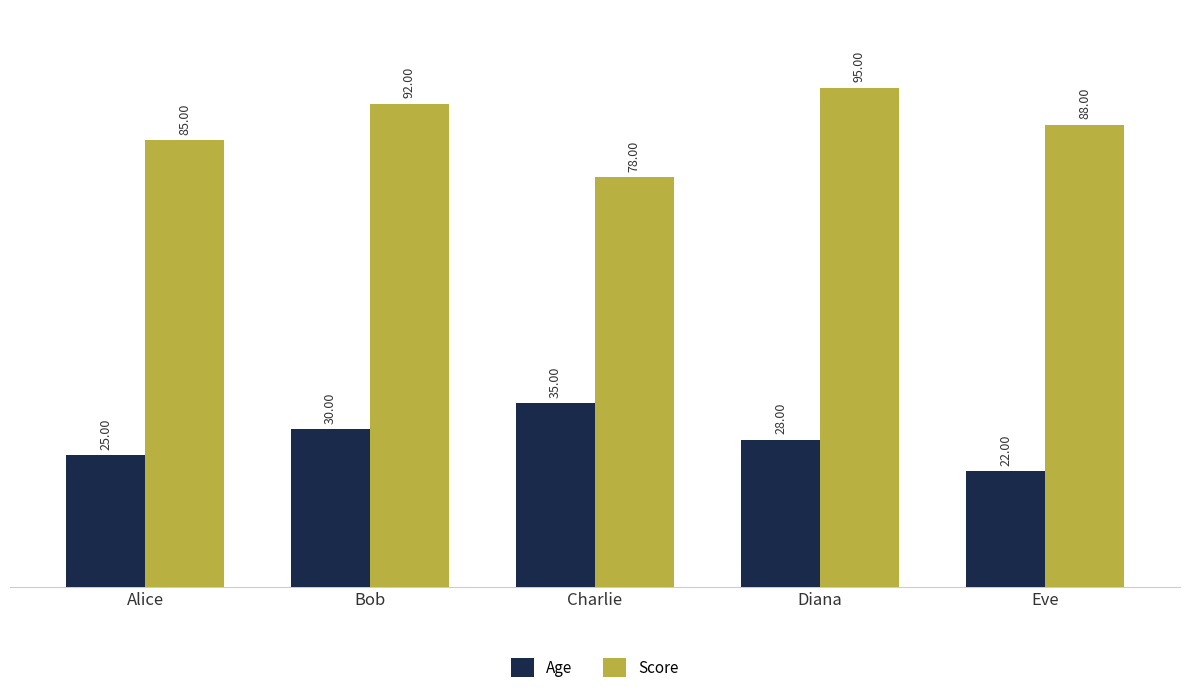

What is the approximate value of Age at Eve?

22